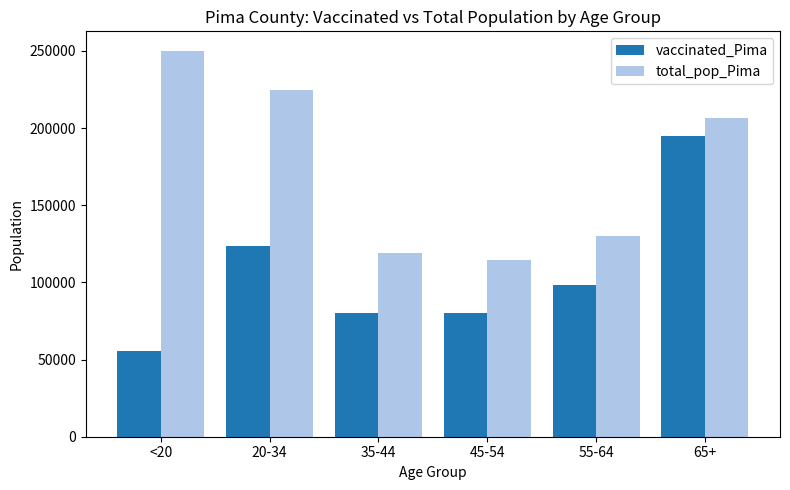

The value of vaccinated_Pima at 55-64 is 98339. True or false?

True